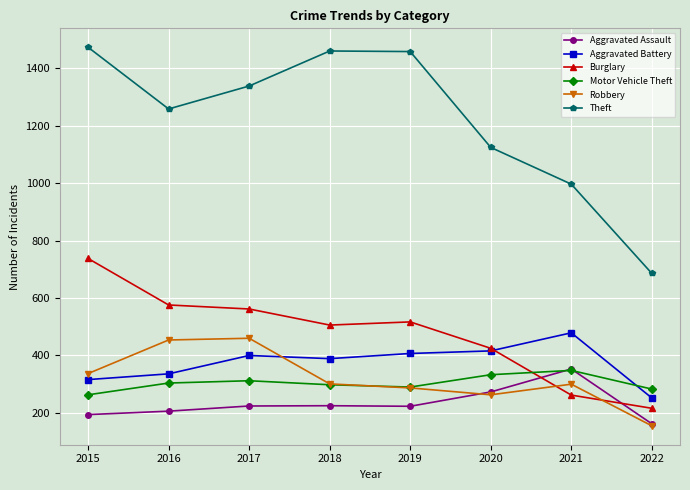

How many lines are shown in the chart?

6